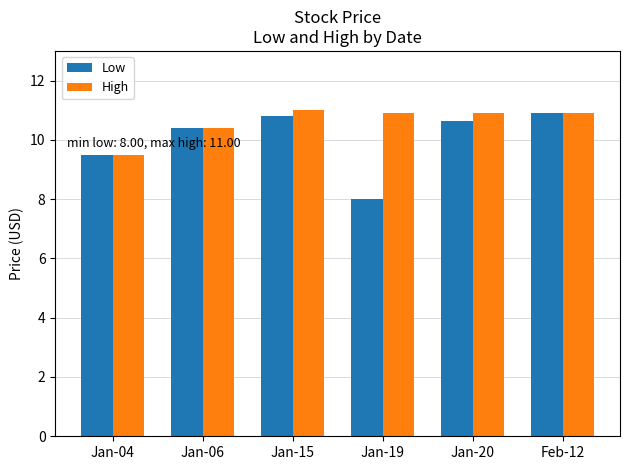

What position from the right is Feb-12?

1